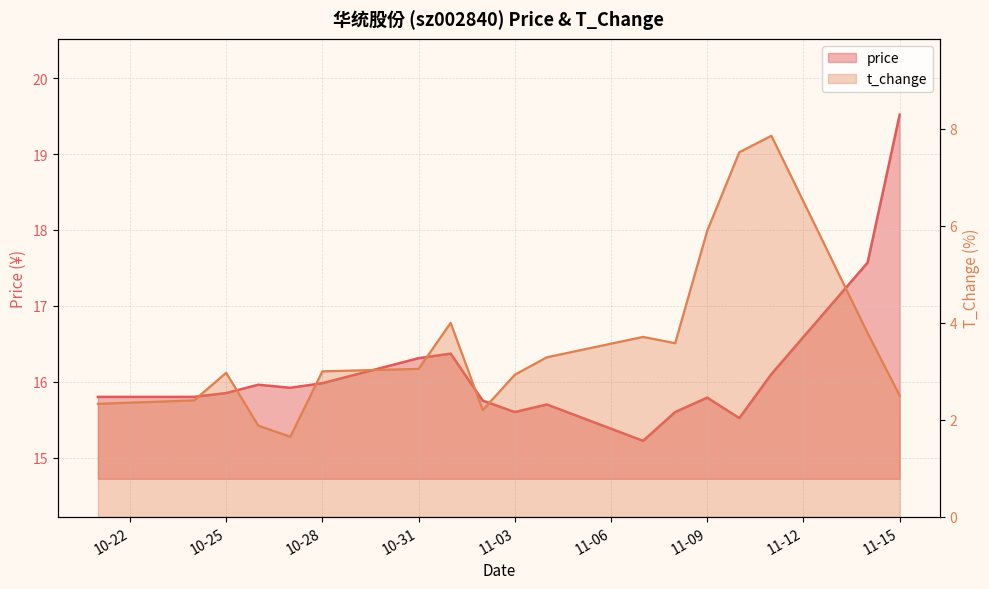

What is the label of the 7th point from the right?

2022-11-07